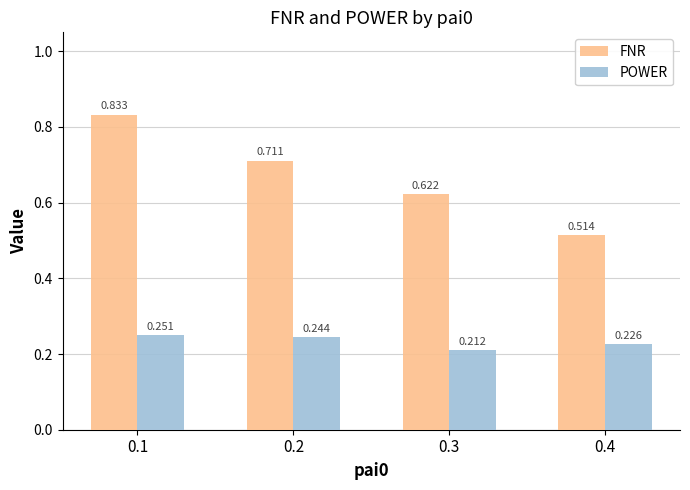

How many distinct data groups are displayed?

2